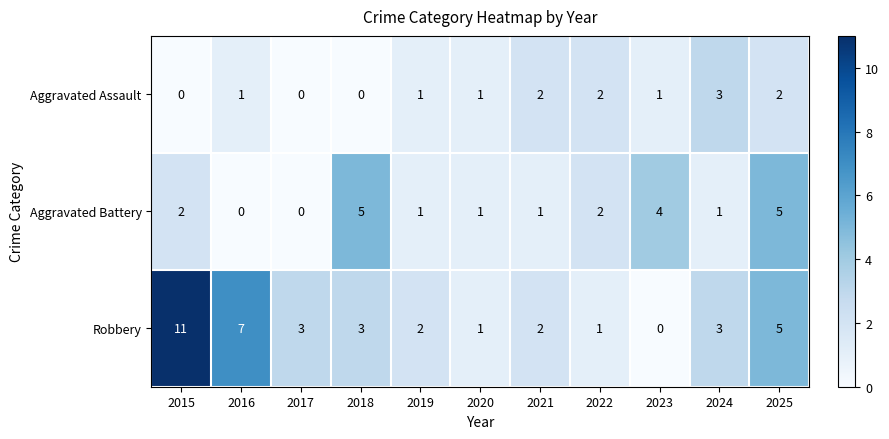

Is the value of Aggravated Assault at 2021 greater than the value of Robbery at 2017?

No